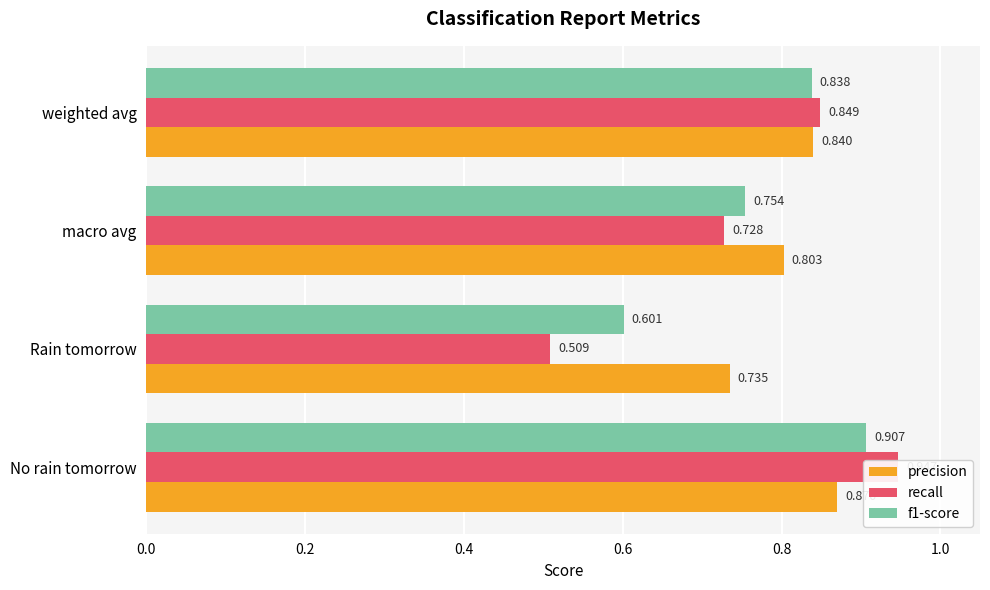

Which has a higher value, weighted avg or Rain tomorrow?

weighted avg